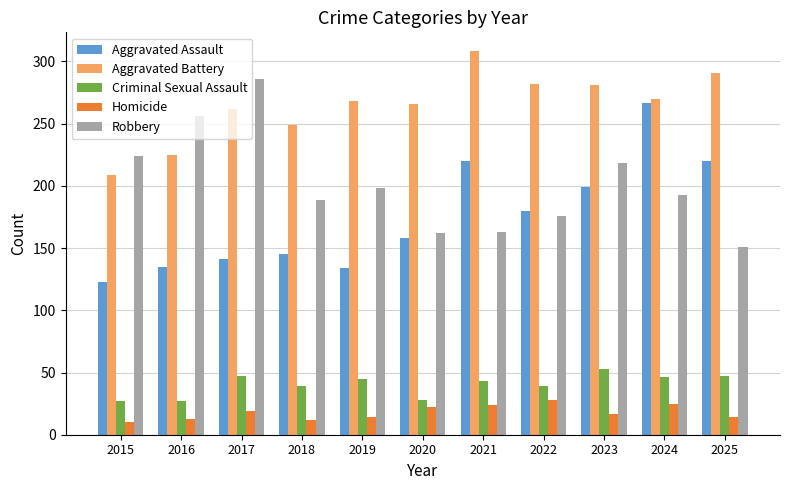

What is the difference between the maximum and minimum values in the Robbery series?

135